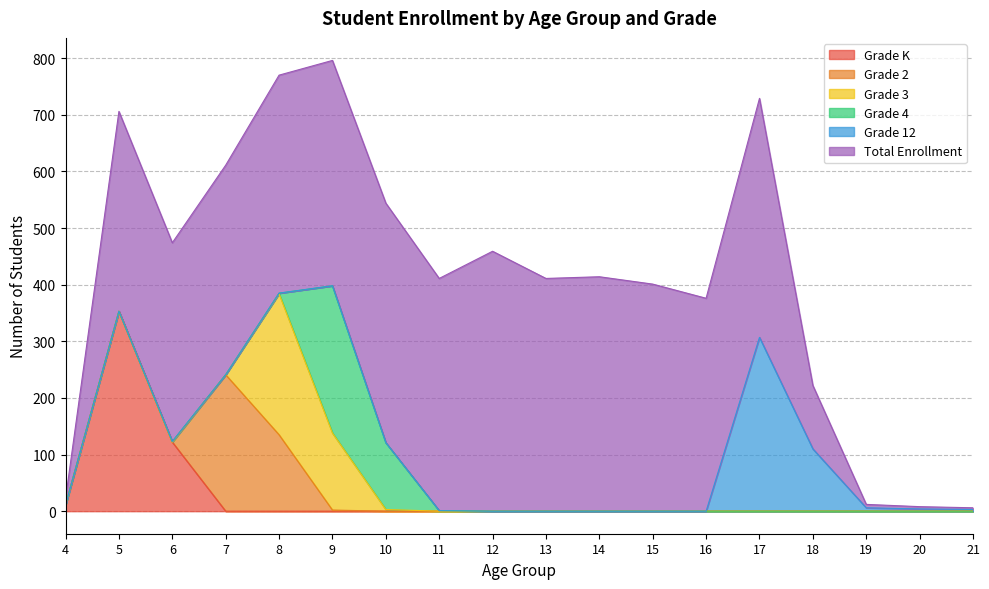

What is the maximum value for Grade K?

353